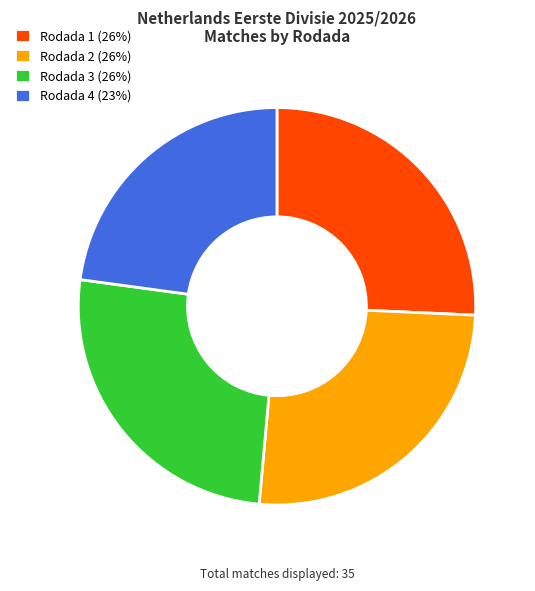

Do Rodada 2 (26%) and Rodada 4 (23%) together represent more than half of the pie?

No